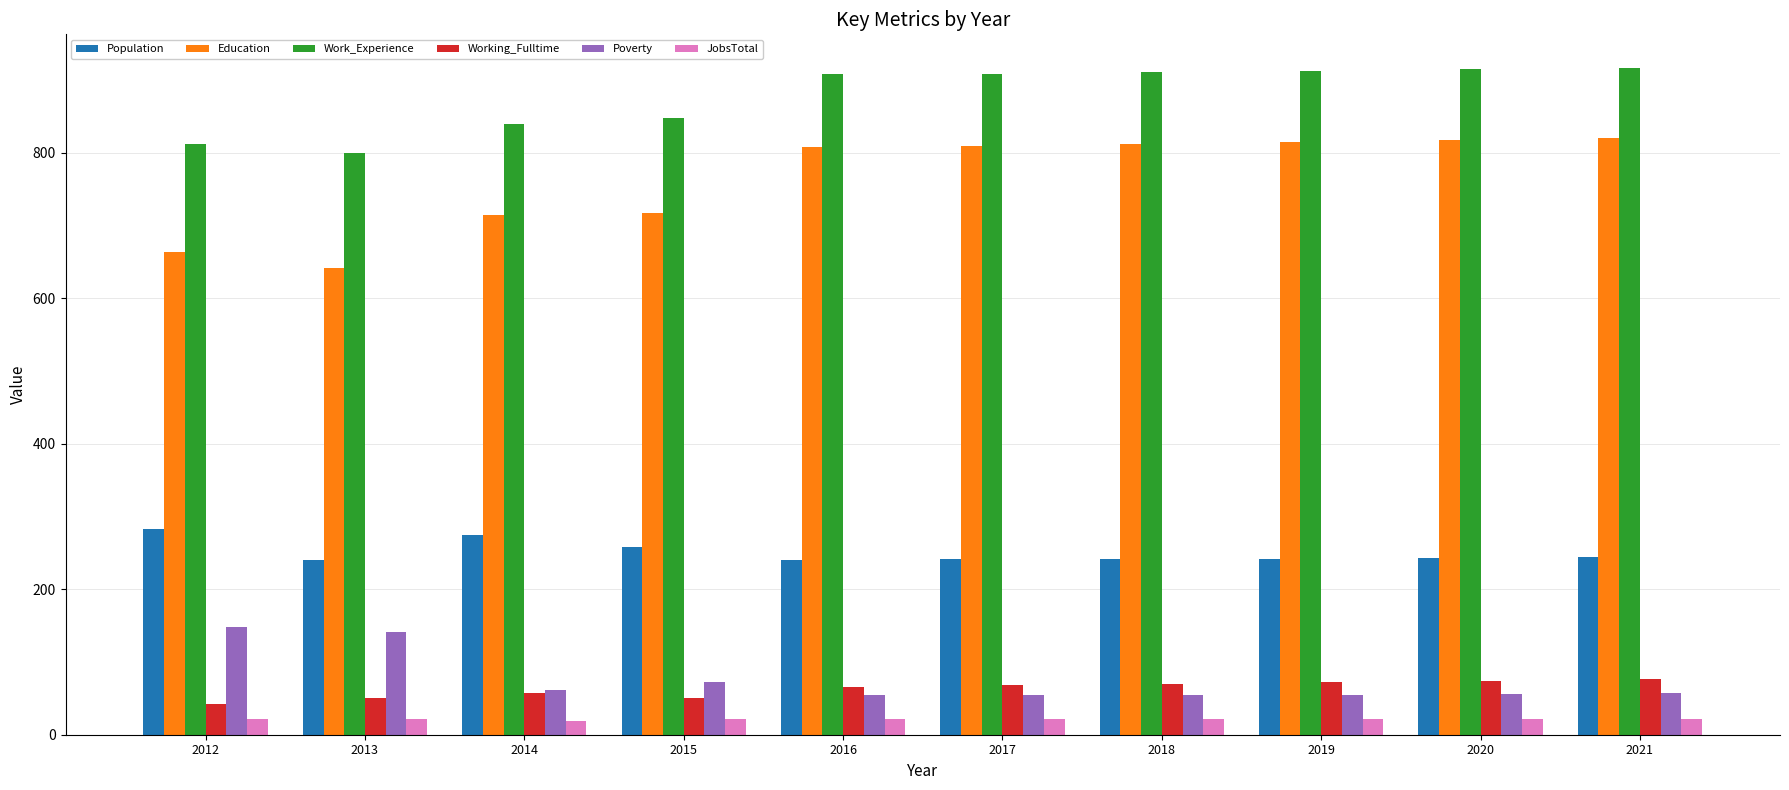

How many data points does each series have?

10